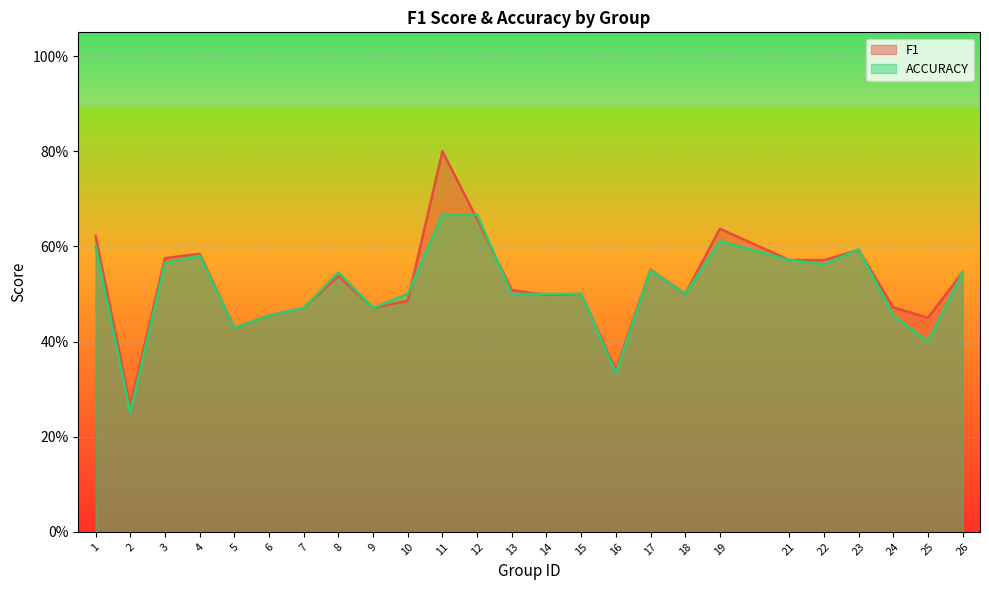

The accuracy series shows 0.3 at 12. True or false?

False